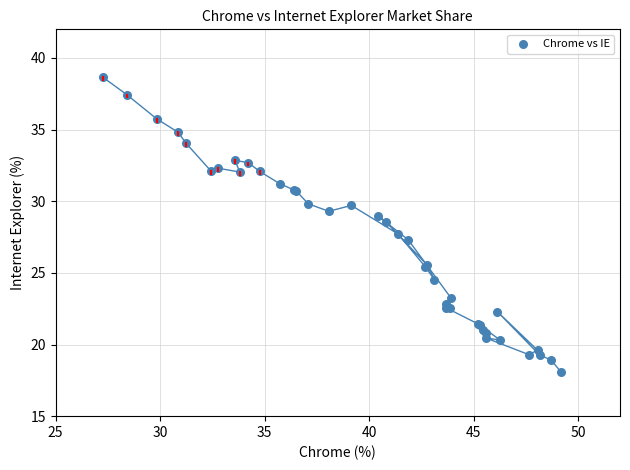

What Y value in the scatter plot is closest to 28?

27.7